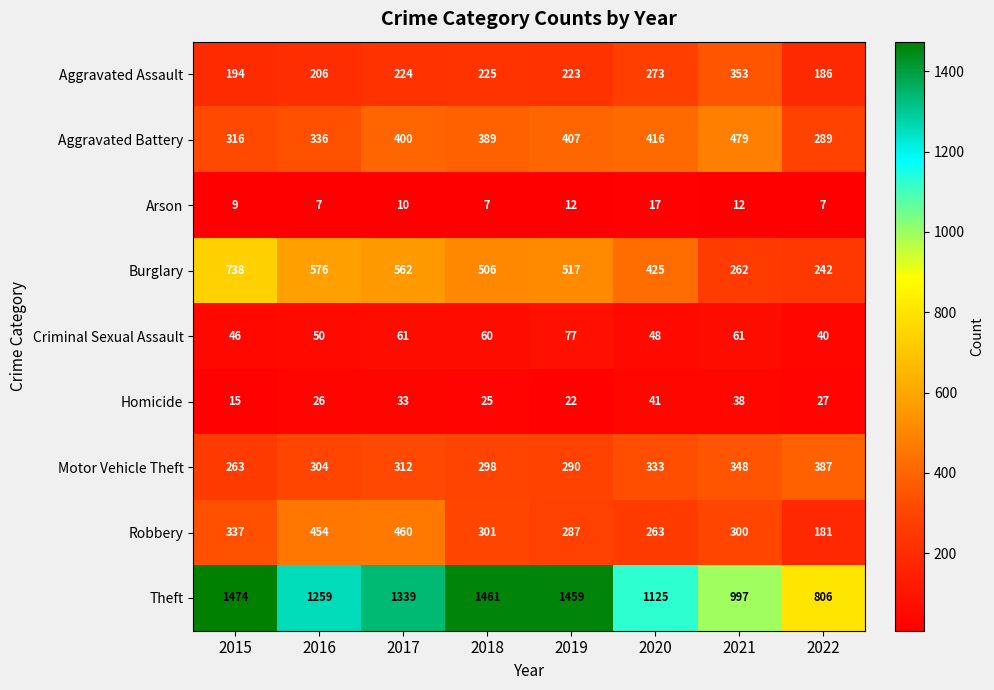

What is the maximum value shown in the chart?

1474